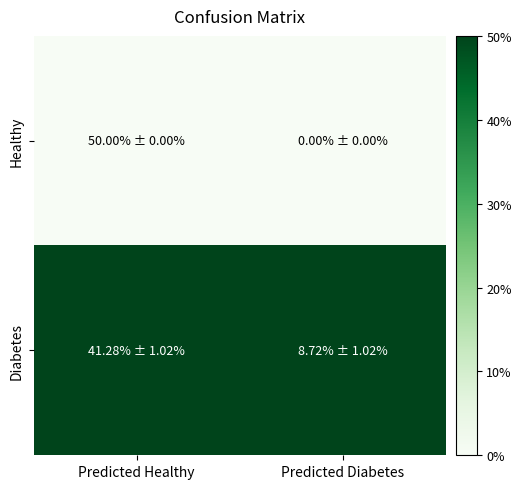

Which series changed the most between Predicted Healthy and Predicted Diabetes?

Healthy